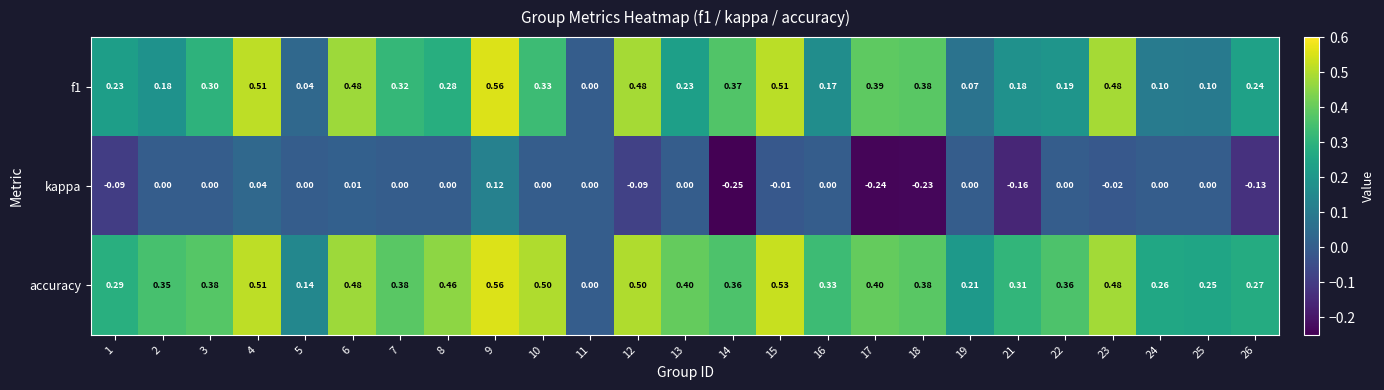

Which series has the largest total across all categories?

accuracy